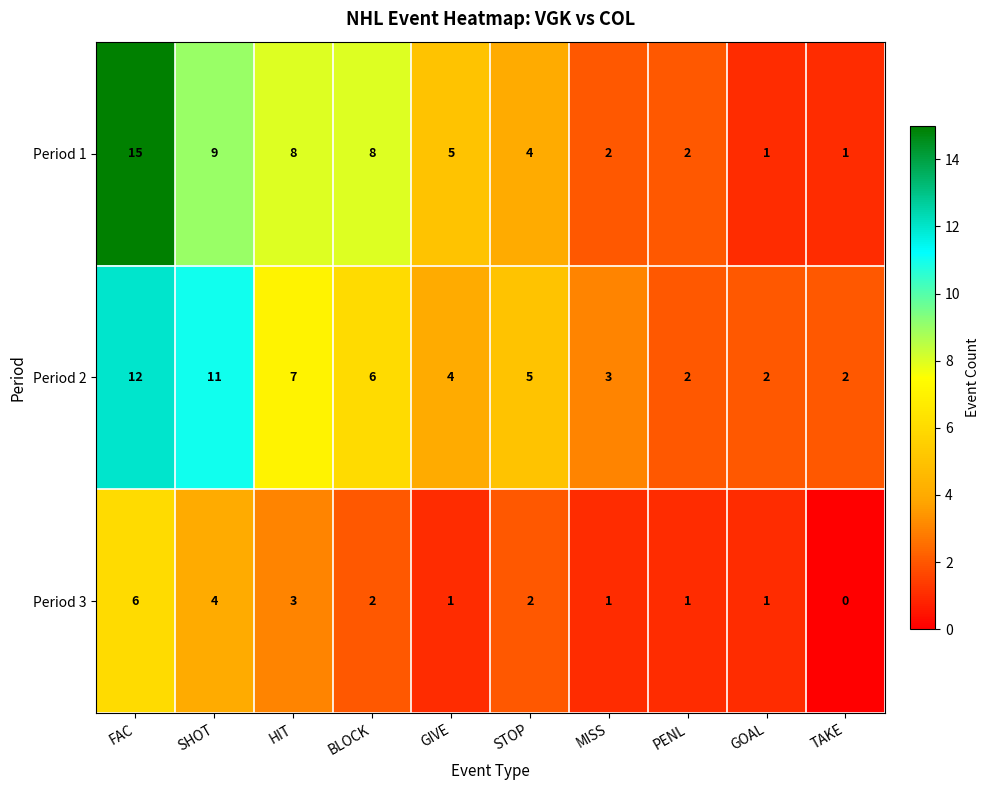

Is the value of Period 3 at FAC greater than the value of Period 2 at STOP?

Yes